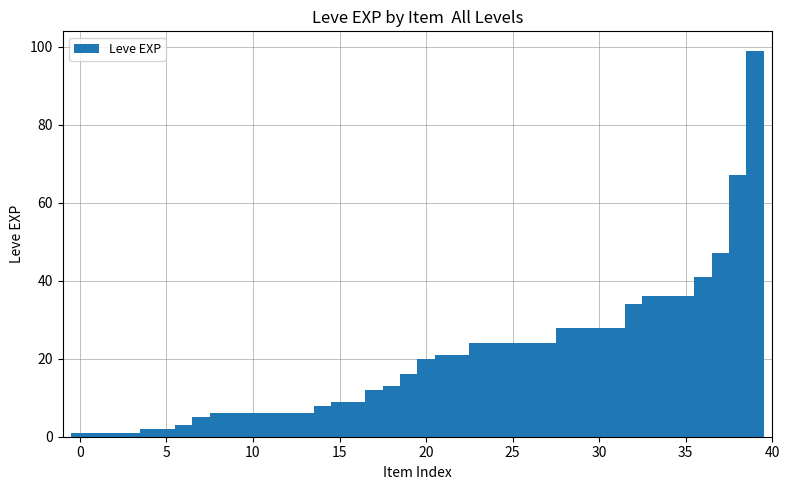

What is the sum of all values?

809